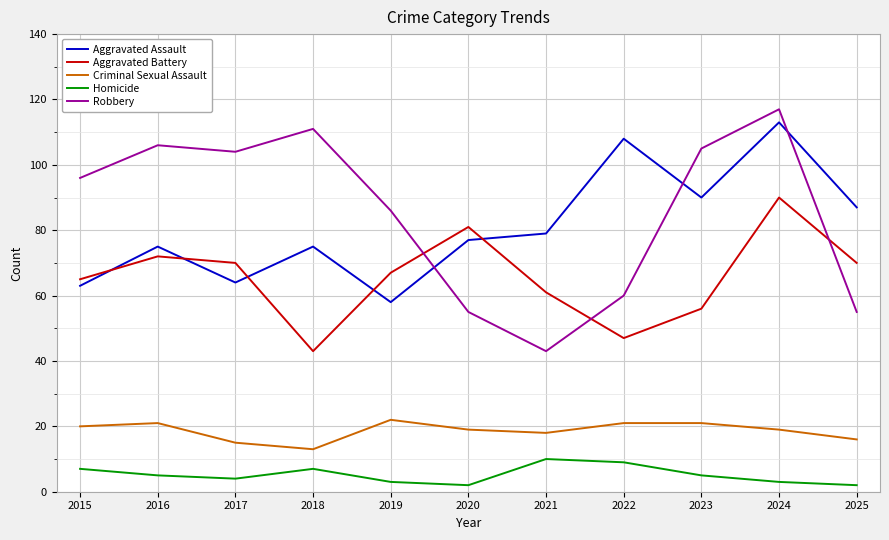

Is it true that Aggravated Battery equals 26 at 2019?

False